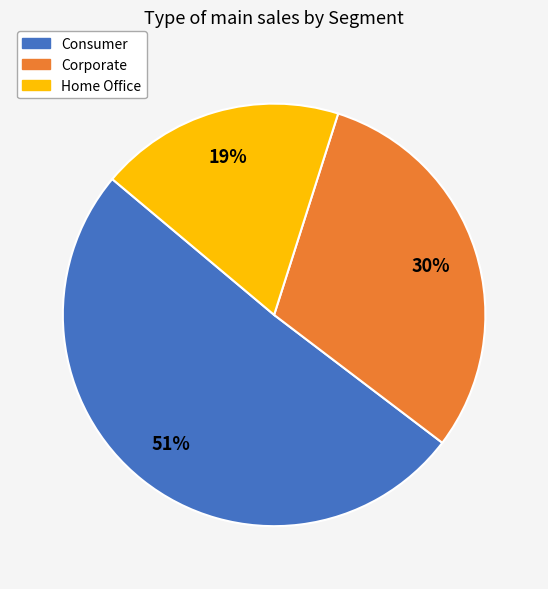

Which has a higher value, Home Office or Consumer?

Consumer